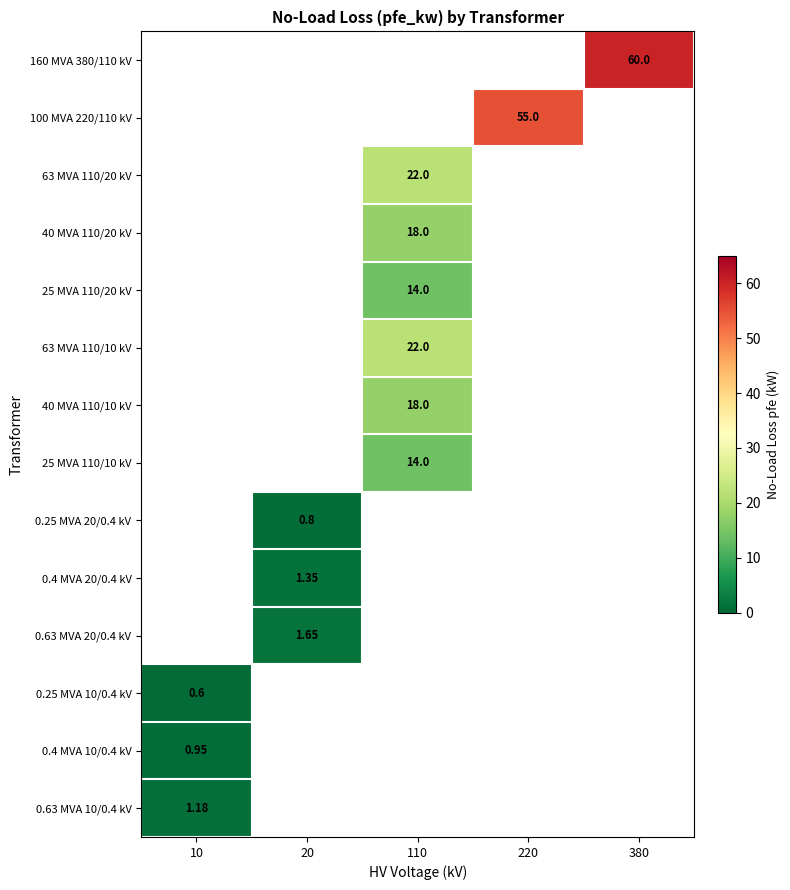

Between 20 and 380, which is larger?

380